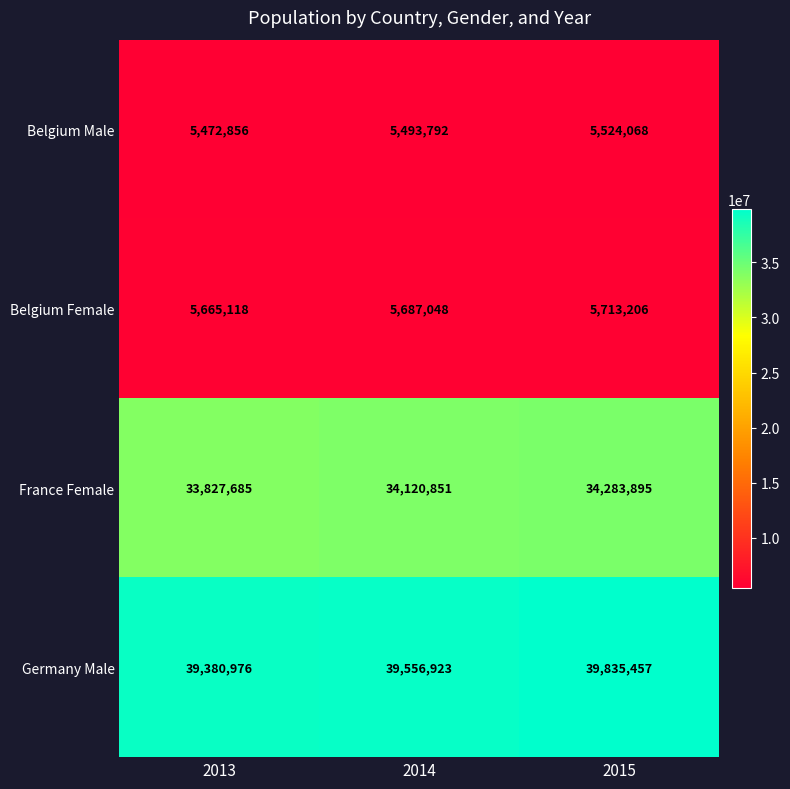

What is the maximum value shown in the chart?

39835457